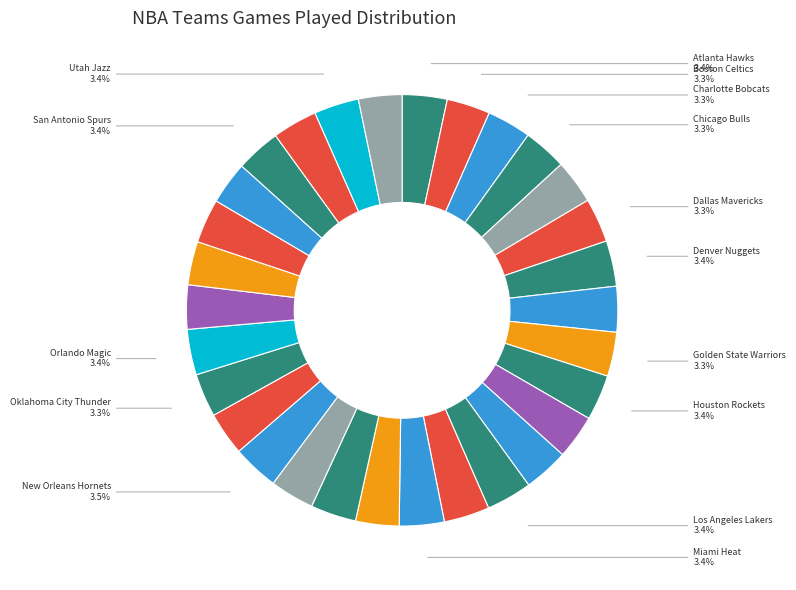

How many segments does this pie chart have?

30